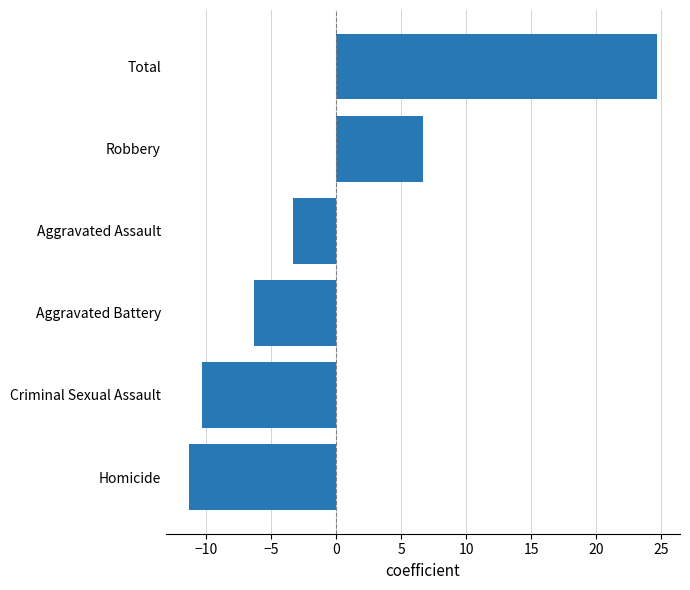

What value does the data have at Homicide?

-11.3